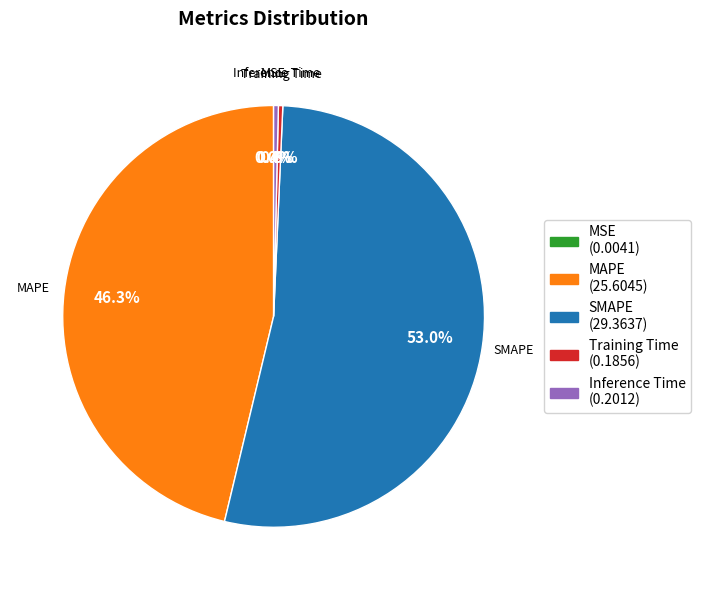

Which has a higher value, MAPE or Inference Time?

MAPE